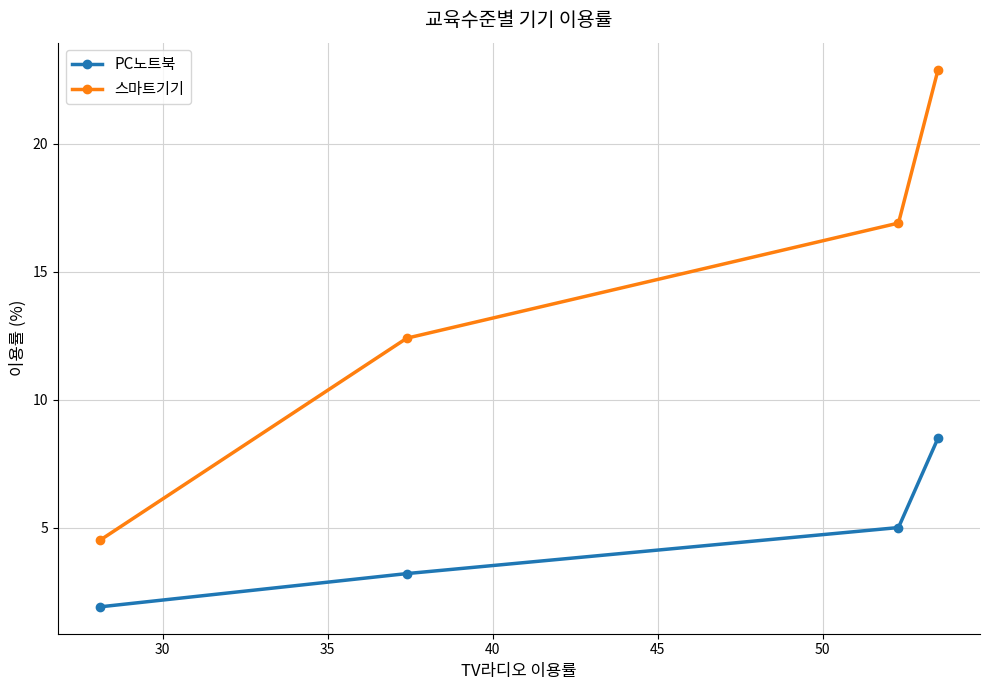

True or false: 스마트기기 and PC노트북 cross at least once.

False